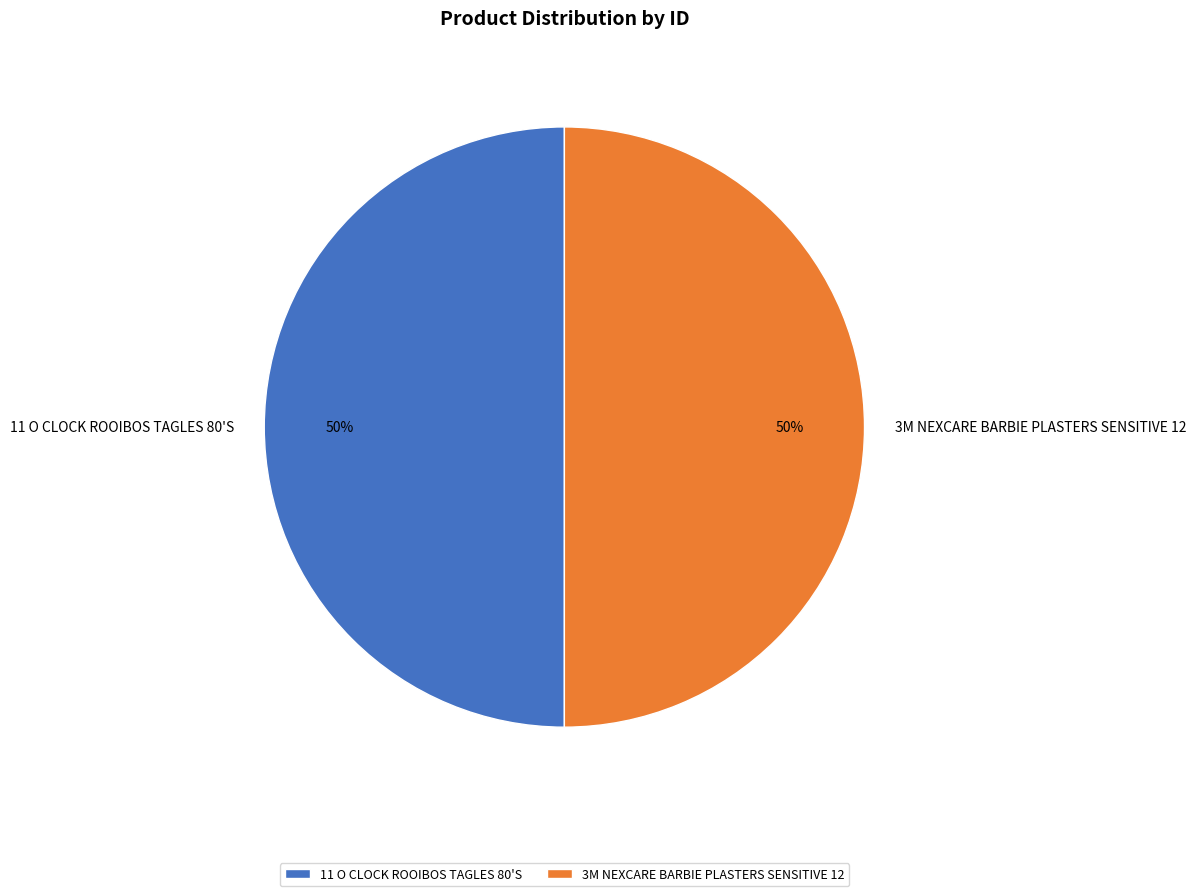

What is the ratio of the value at 11 O CLOCK ROOIBOS TAGLES 80'S to the value at 3M NEXCARE BARBIE PLASTERS SENSITIVE 12?

1.0